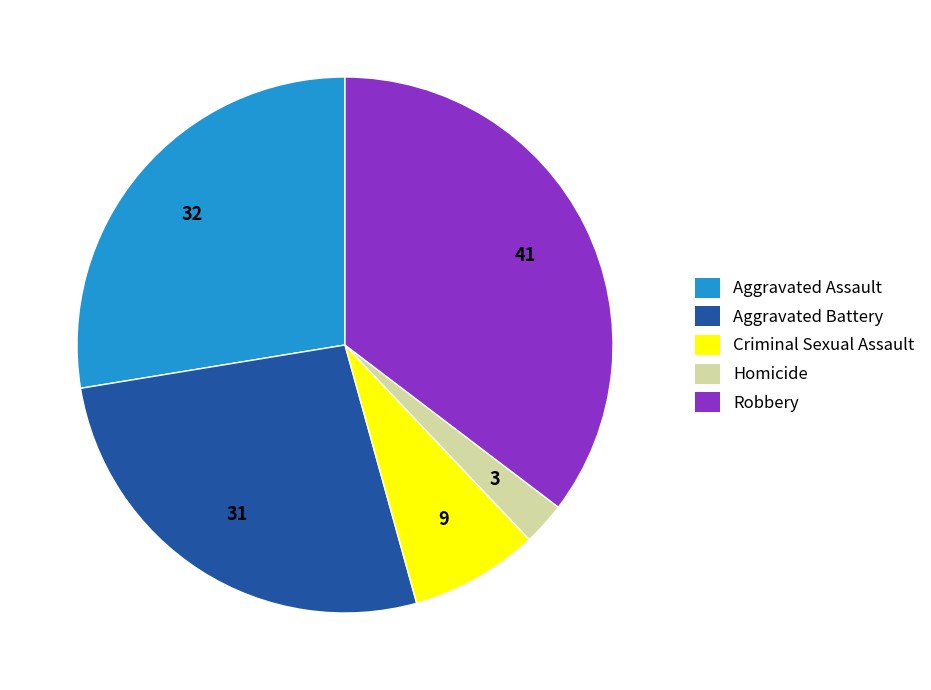

How many segments does this pie chart have?

5